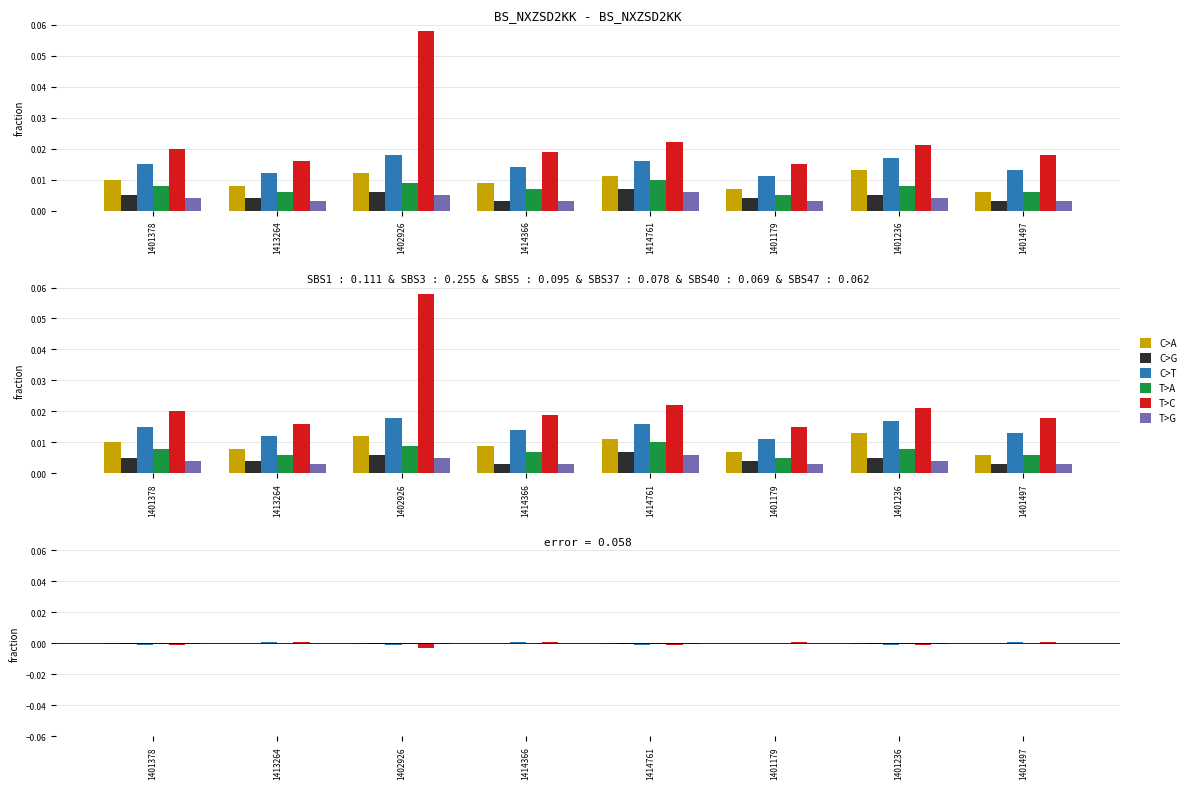

What is the label of the 2nd bar from the left?

1413264